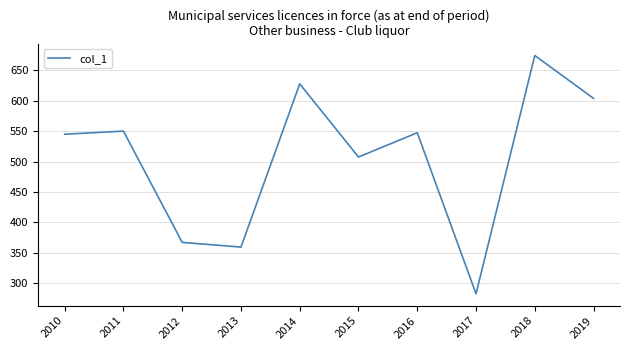

What is the sum of all values?

5065.3